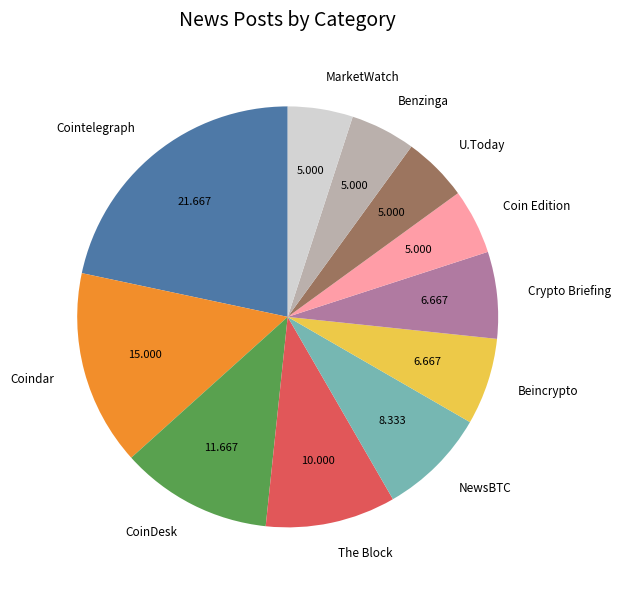

Combined, do CoinDesk and Coindar account for over 50%?

No